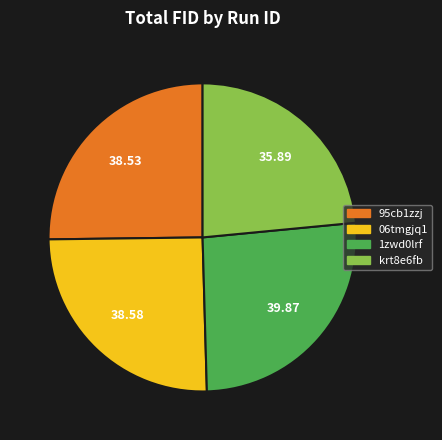

Does 06tmgjq1 represent more than half of the total?

No